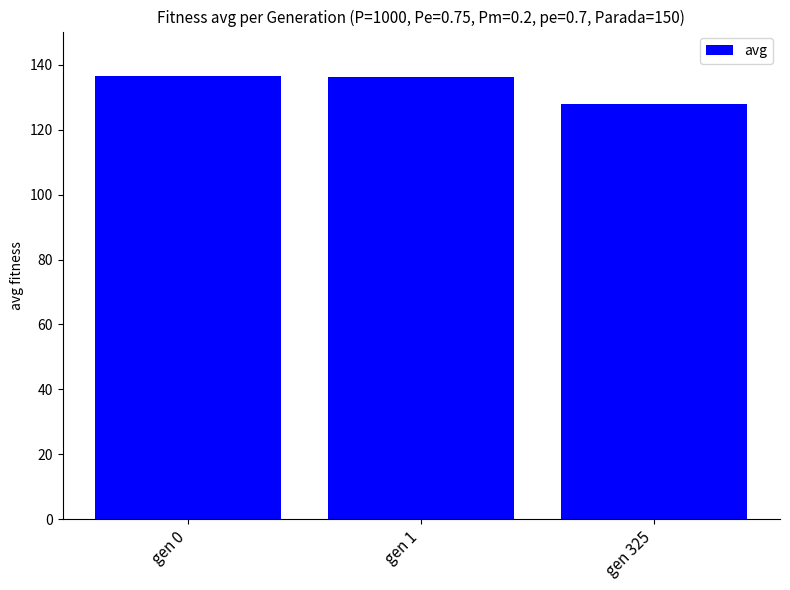

What is the value of the 3rd bar from the left?

127.8